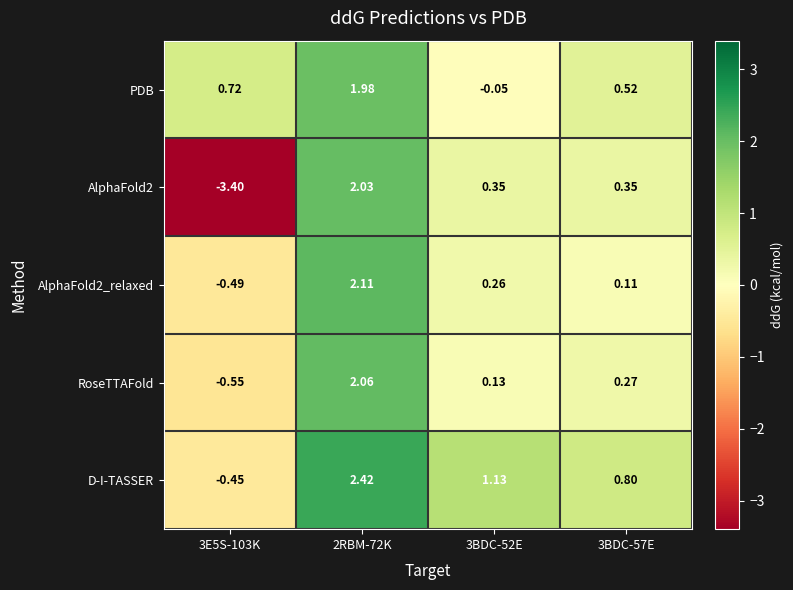

Which series has the largest total across all categories?

D-I-TASSER